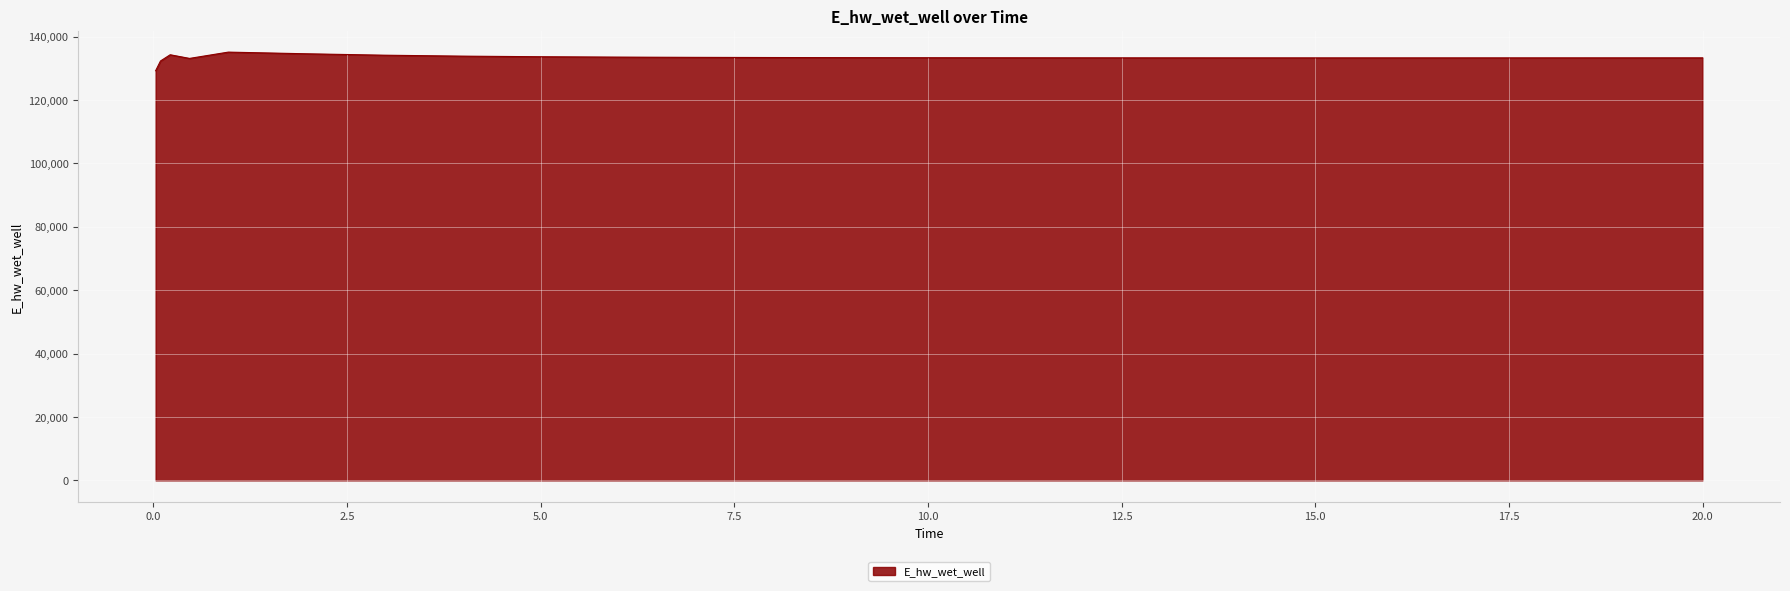

Does the chart display data point markers on the line(s)?

No